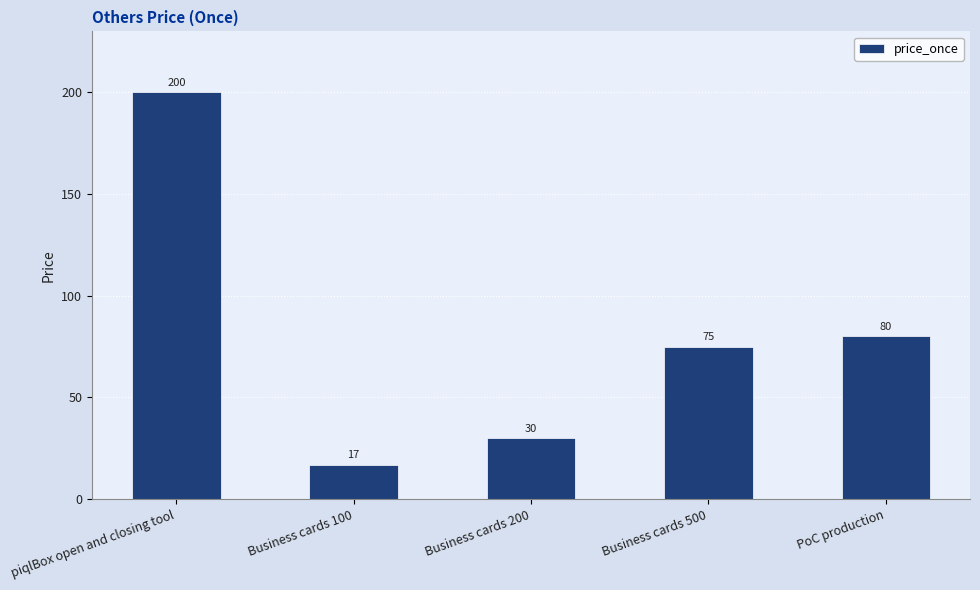

What is the change in value from piqlBox open and closing tool to Business cards 200?

-170